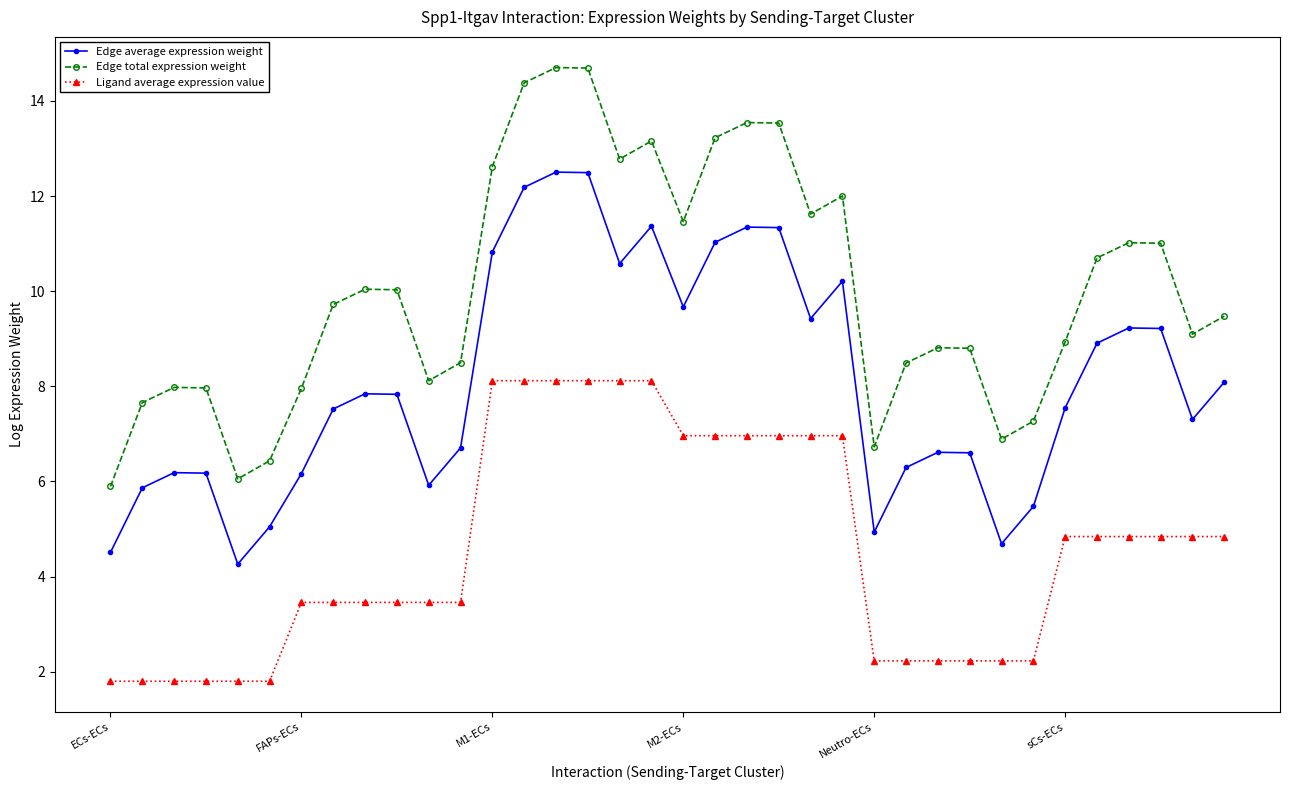

How many lines are shown in the chart?

3